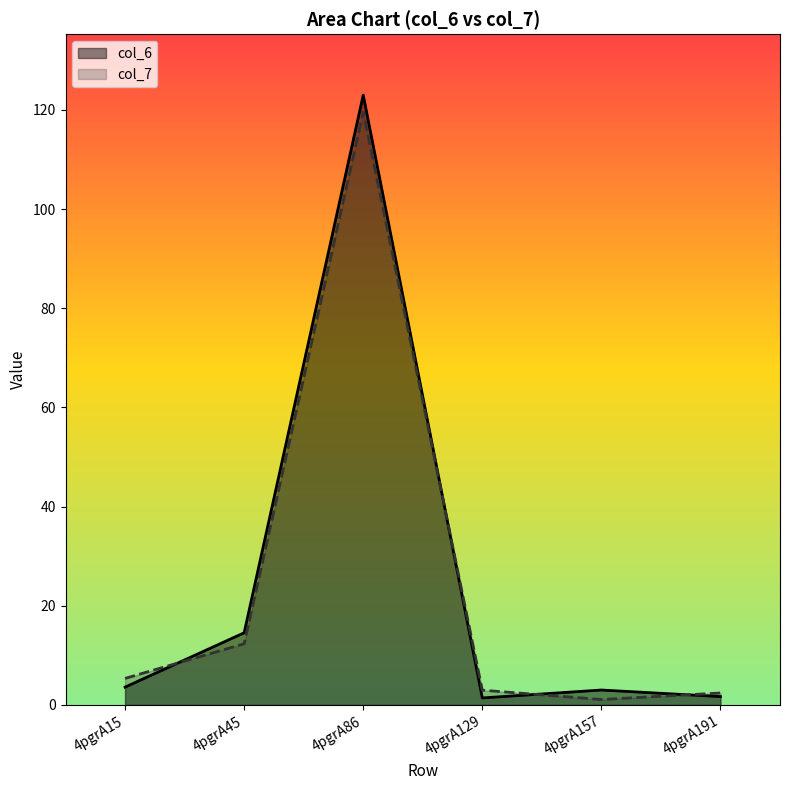

List the series in order of their overall mean, highest first.

col_6, col_7